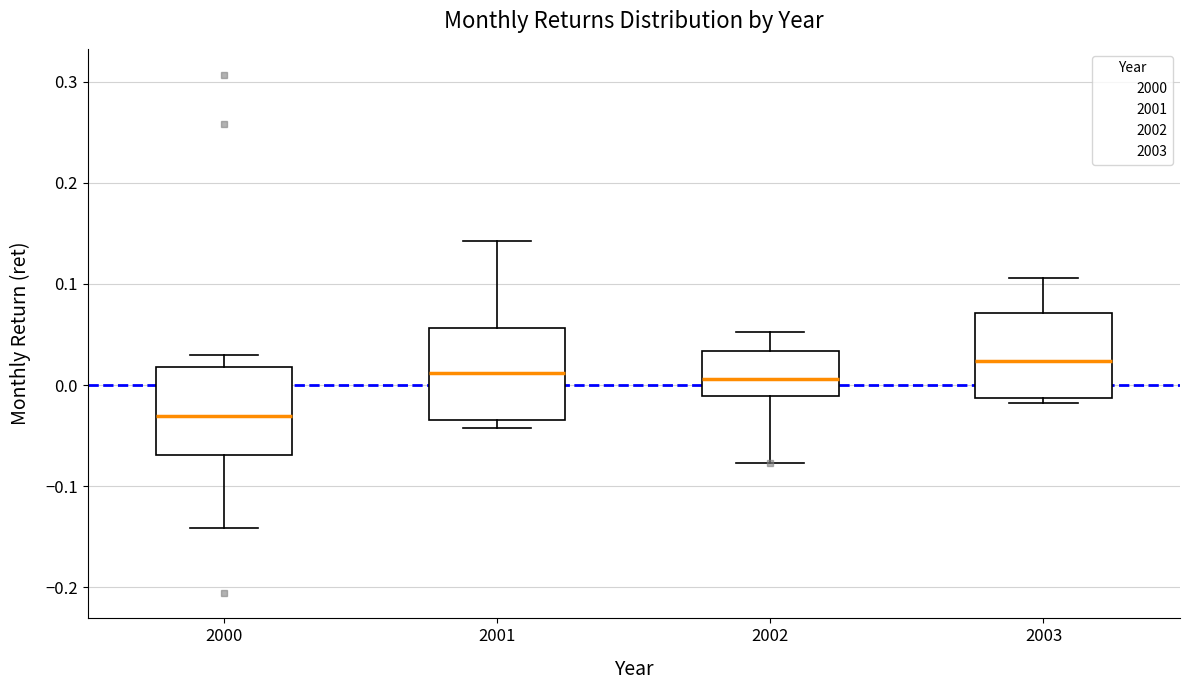

Reading left to right, read every box against the y-axis: the position of its median line, the range the box covers, and the ends of its whiskers. The values are not printed on the chart, so give them approximately, as read against the axis.

2000: median -0.03, box -0.07 to 0.02, whiskers -0.14 to 0.03
2001: median 0.01, box -0.03 to 0.06, whiskers -0.04 to 0.14
2002: median 0.01, box -0.01 to 0.03, whiskers -0.08 to 0.05
2003: median 0.02, box -0.01 to 0.07, whiskers -0.02 to 0.11